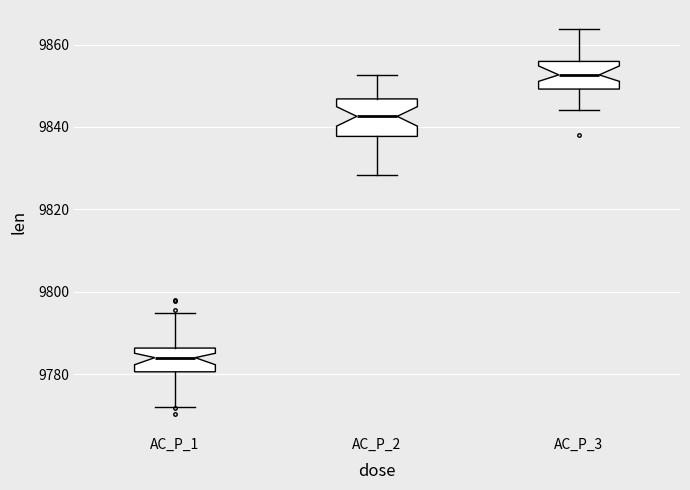

Comparing the boxes themselves (not the whiskers), which one is the tallest?

AC_P_2